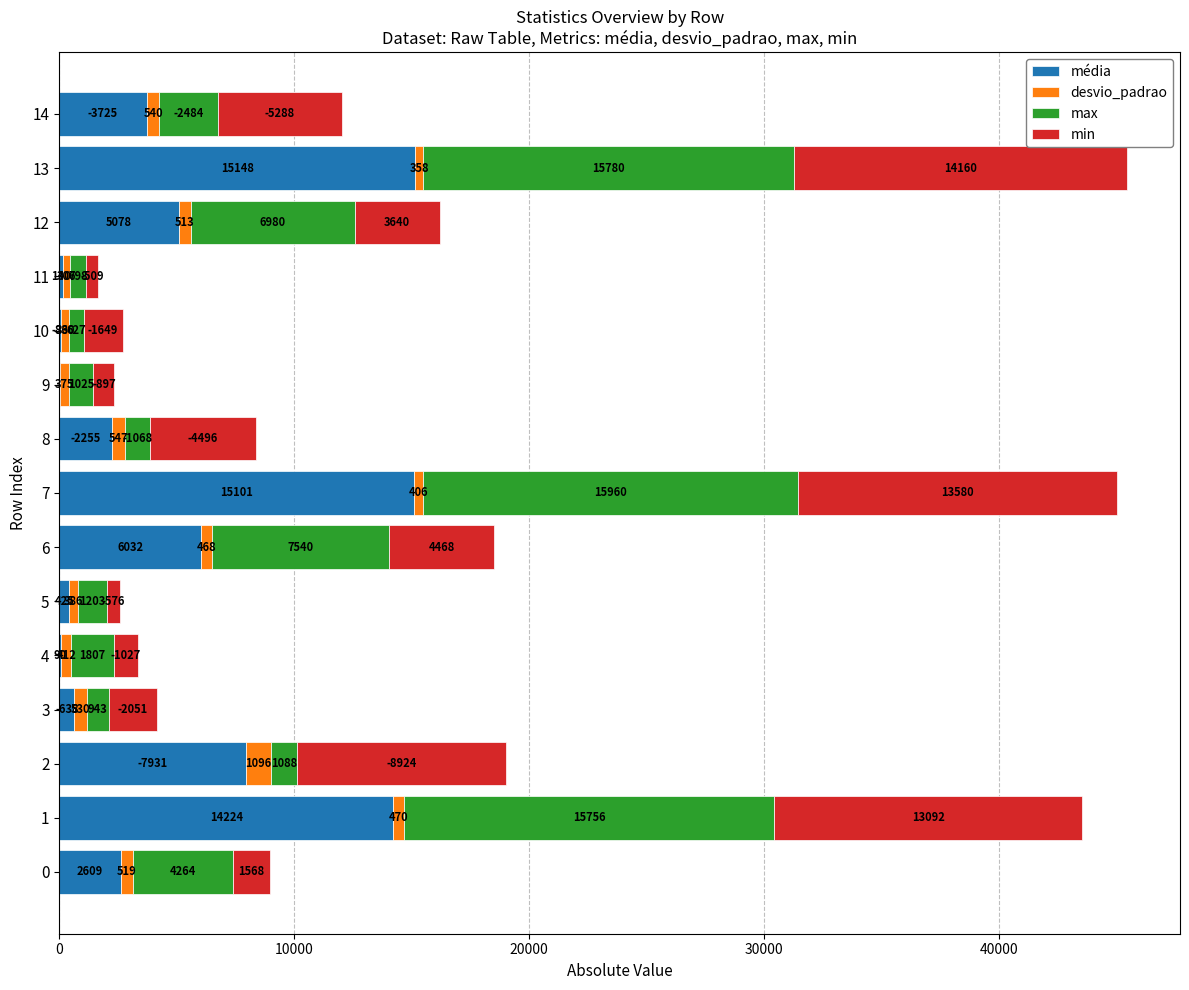

What is the highest value of the média series?

15148.1